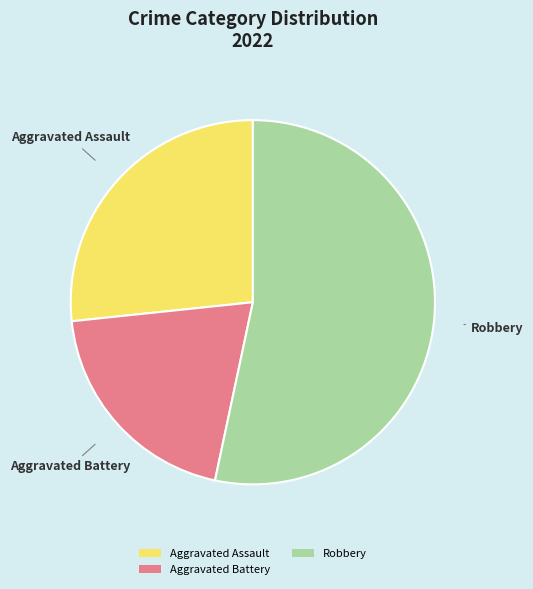

What is the ratio of the value at Aggravated Battery to the value at Aggravated Assault?

0.7